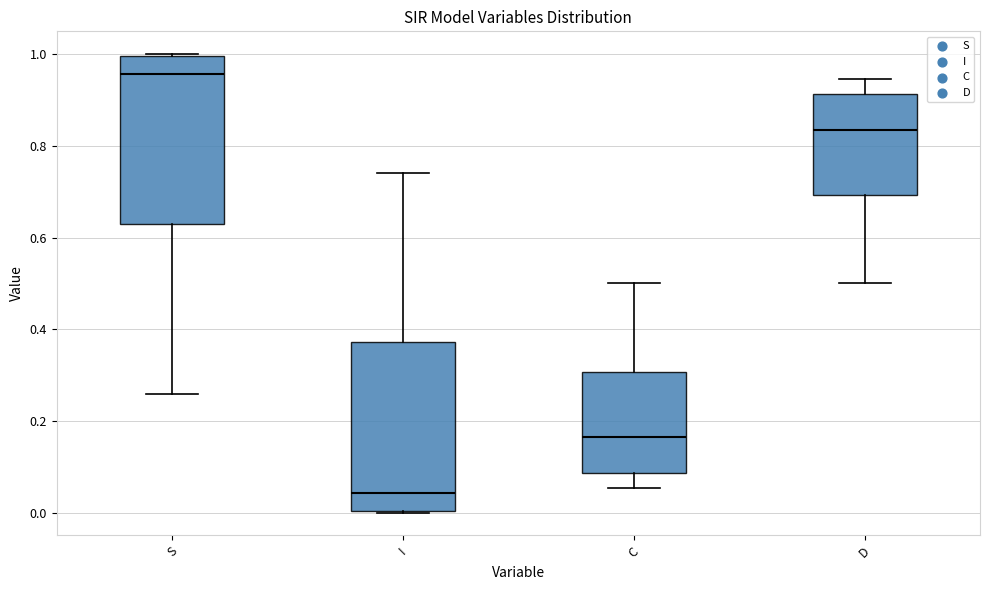

Reading left to right, read every box against the y-axis: the position of its median line, the range the box covers, and the ends of its whiskers. The values are not printed on the chart, so give them approximately, as read against the axis.

S: median 0.96, box 0.62 to 1.00, whiskers 0.26 to 1.00
I: median 0.04, box 0.00 to 0.38, whiskers 0.00 to 0.74
C: median 0.16, box 0.08 to 0.30, whiskers 0.06 to 0.50
D: median 0.84, box 0.70 to 0.92, whiskers 0.50 to 0.94